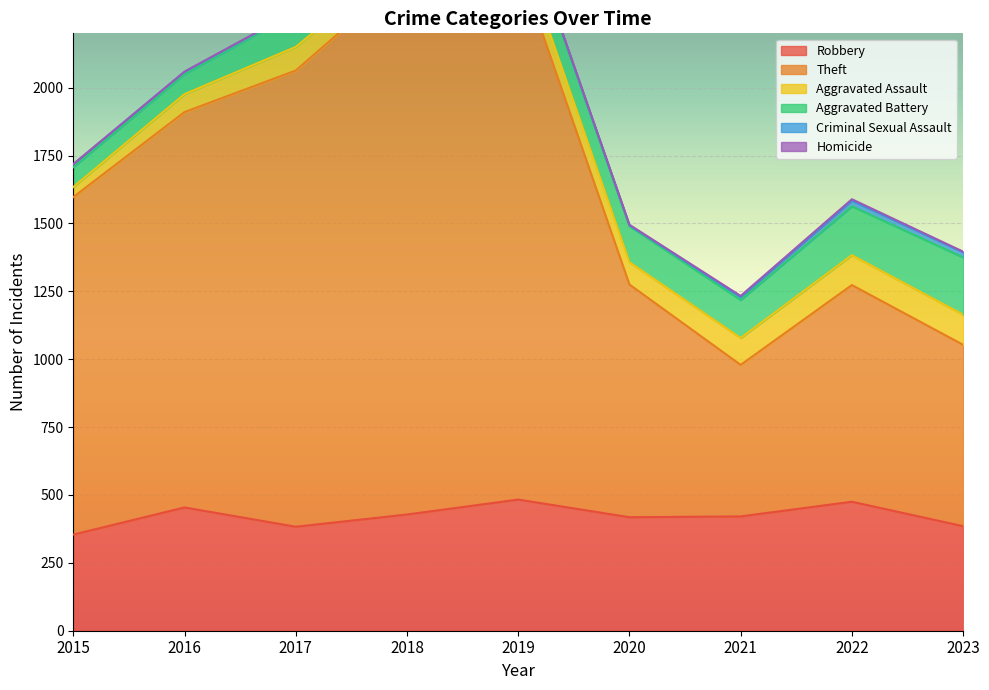

True or false: Aggravated Assault has a value of 67 at 2018.

True